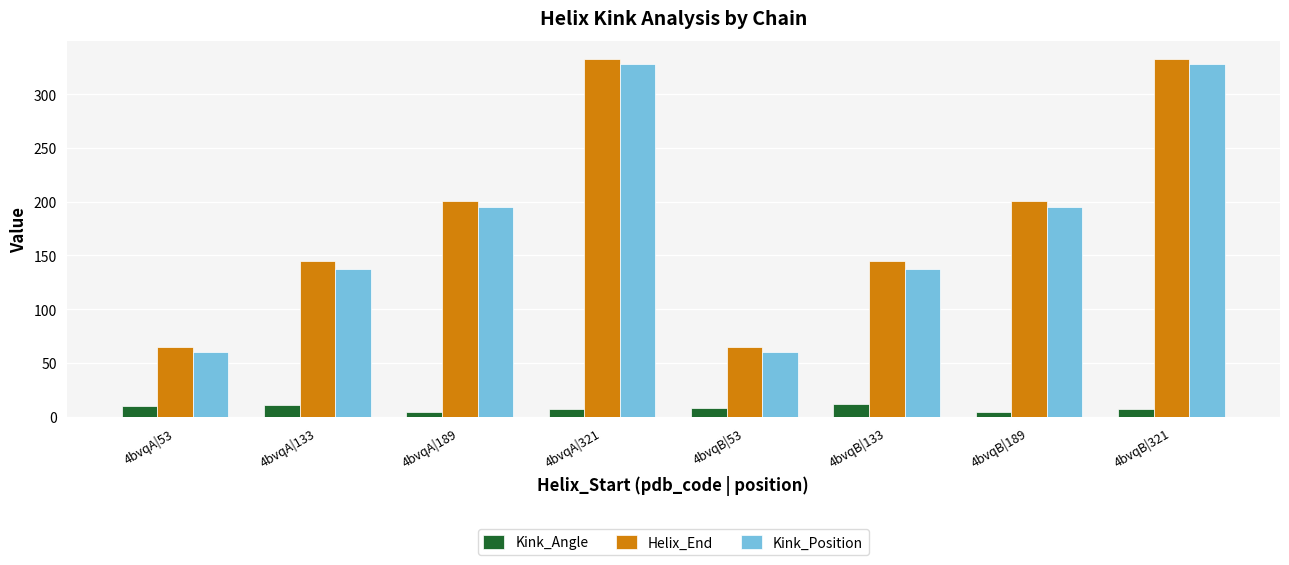

How many Helix_End values are between 145 and 333?

6